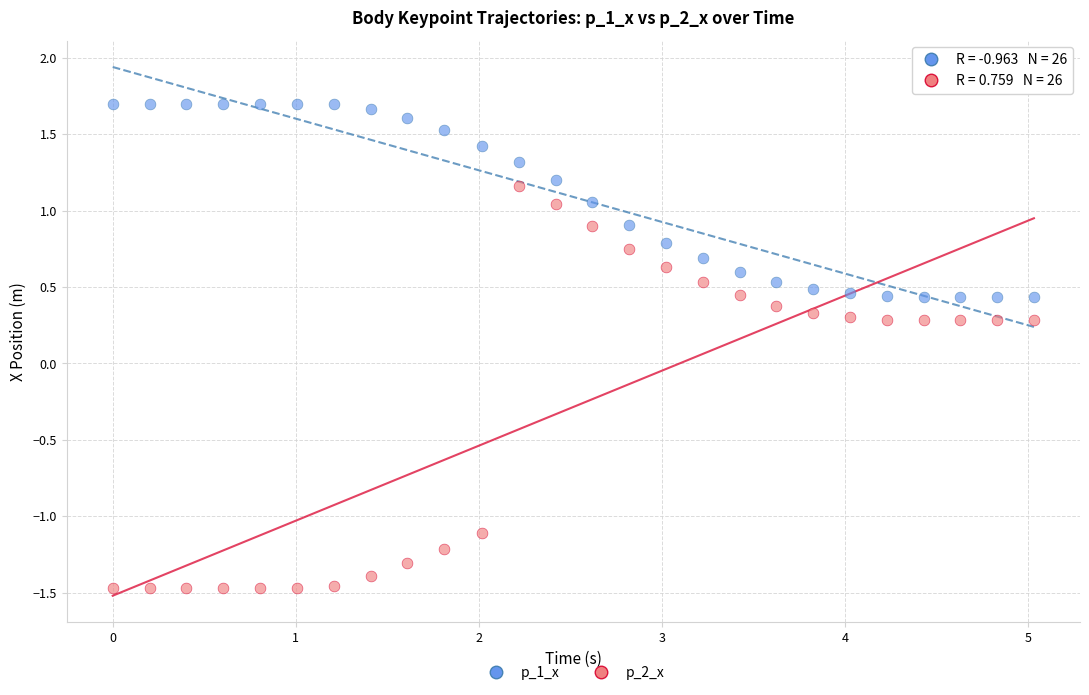

Which series has the widest spread of Y values?

p_2_x